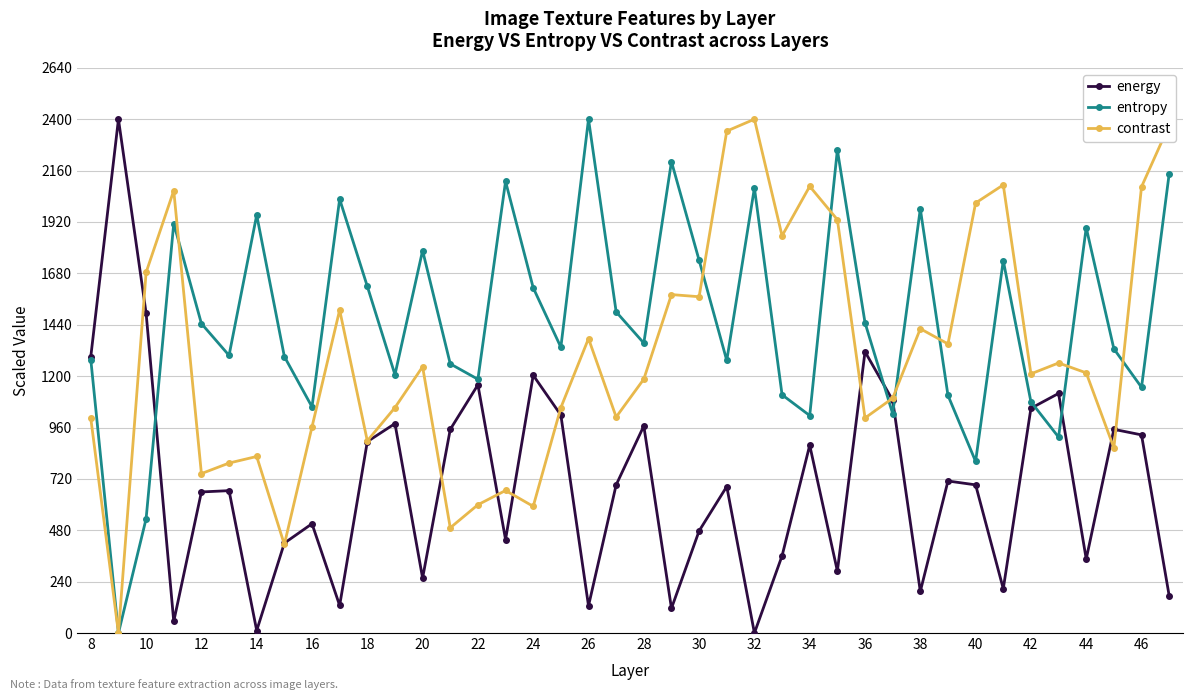

How many values in energy are above zero?

39